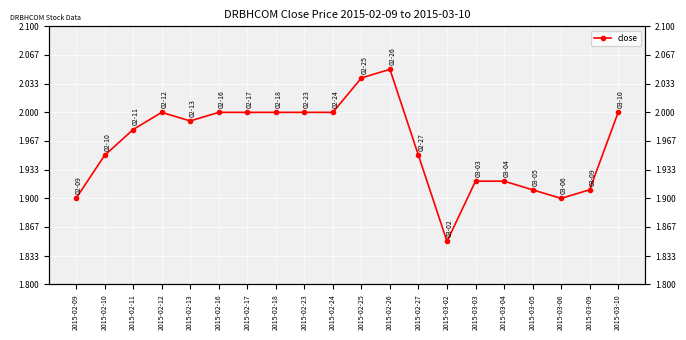

At which label is the value closest to 1?

2015-03-02